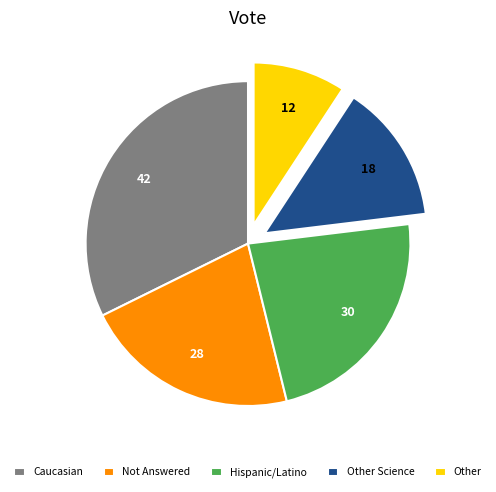

Approximately how many times larger is the value at Hispanic/Latino compared to Other?

2.5